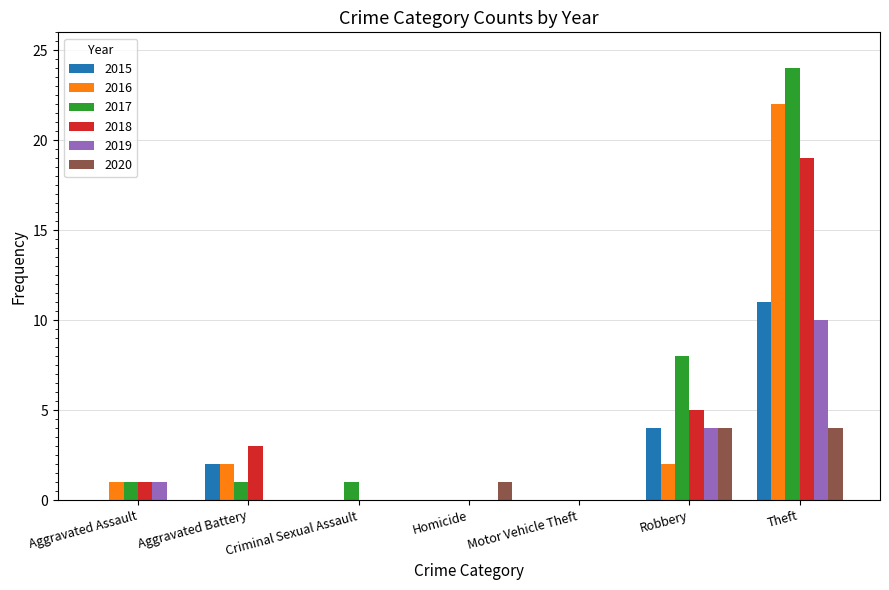

Count the number of data series in this chart.

6